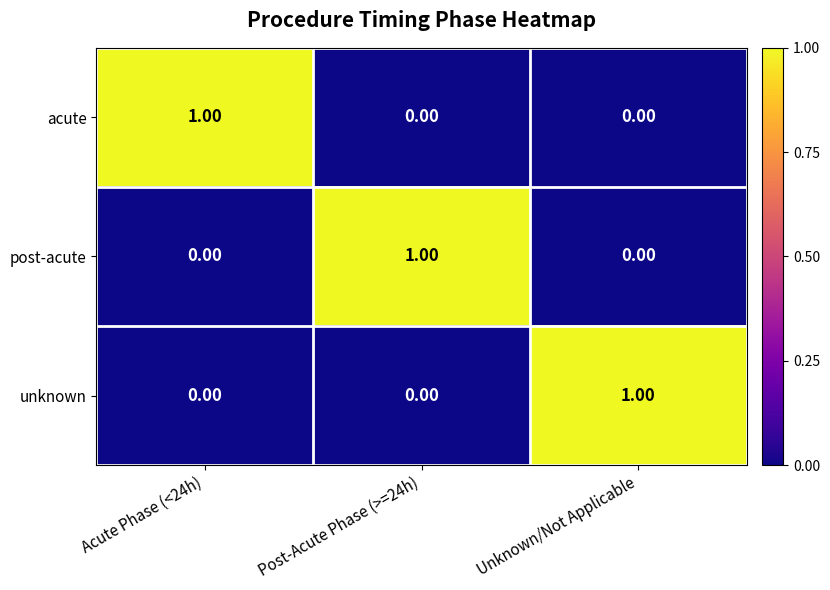

At how many categories does at least one series exceed 0?

3